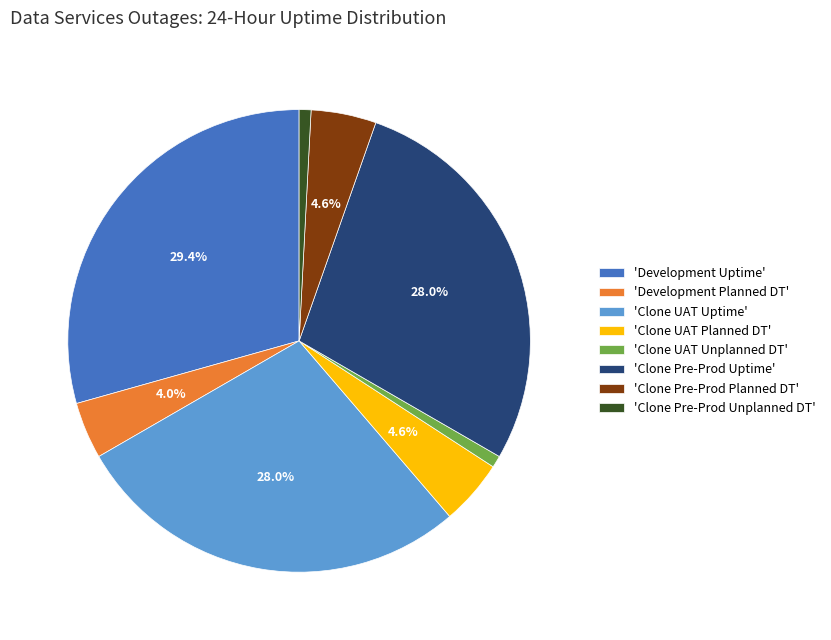

Does 'Clone Pre-Prod Planned DT' account for over 50% of the chart?

No